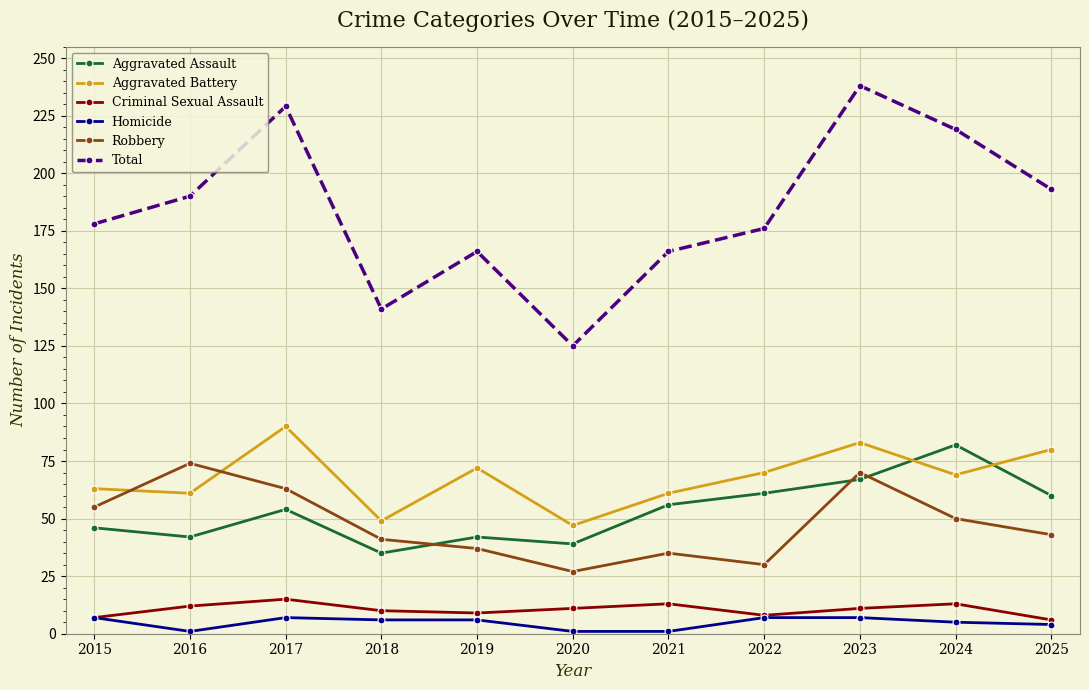

List the series in order of their peak value, lowest first.

Homicide, Criminal Sexual Assault, Robbery, Aggravated Assault, Aggravated Battery, Total